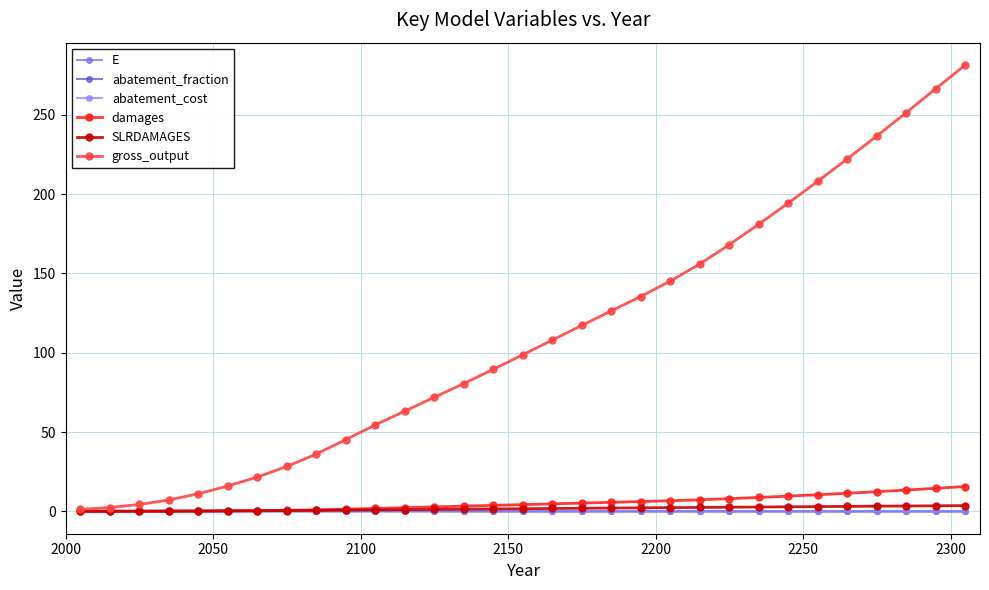

How many data points in gross_output are above 98?

16